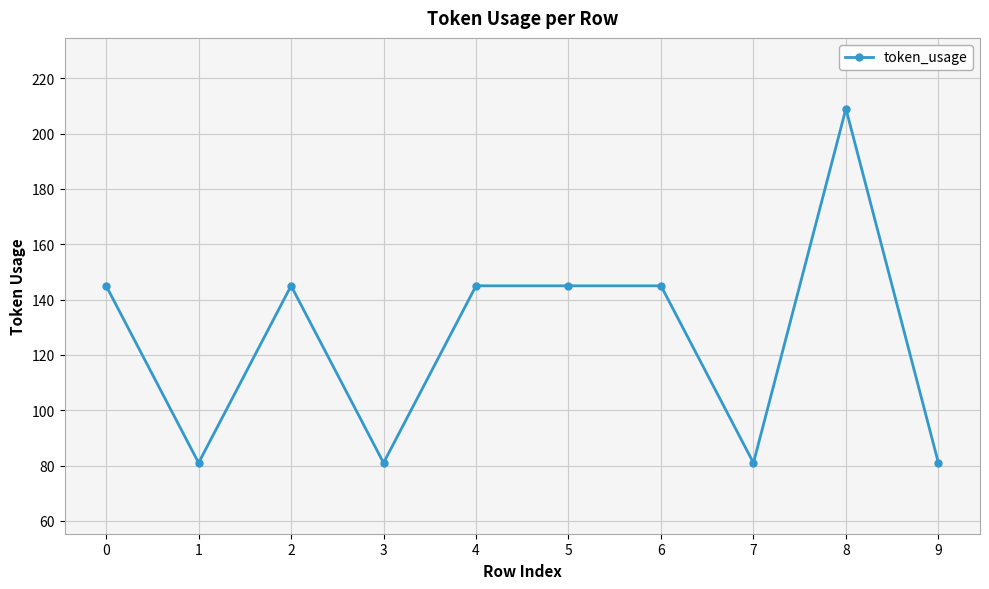

What is the value of the 6th point from the left?

145